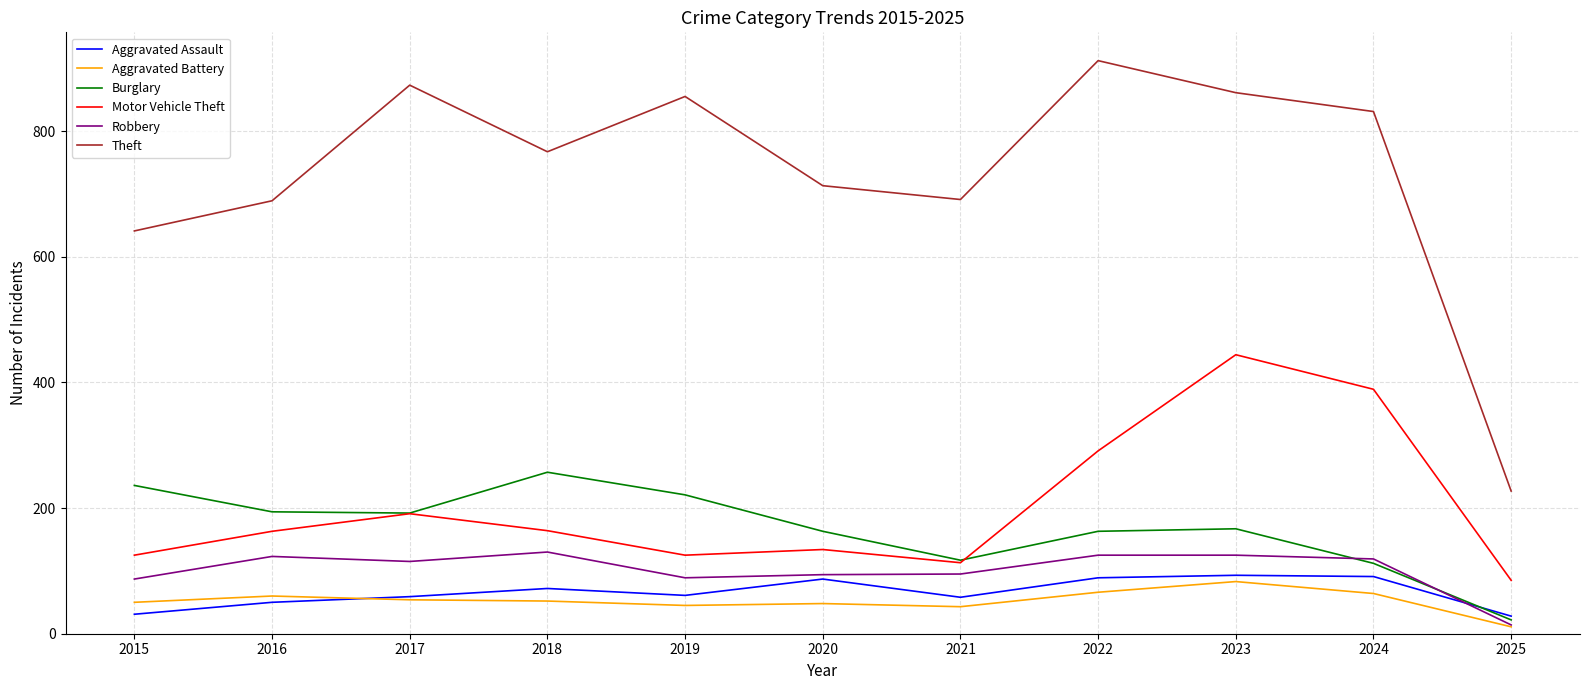

True or false: Aggravated Assault and Motor Vehicle Theft cross at least once.

False